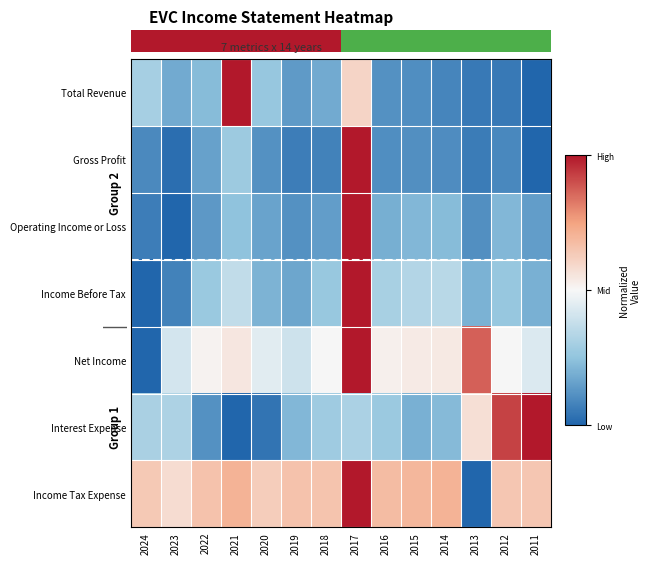

What is the difference between the maximum and minimum values in the Income Tax Expense series?

1.0